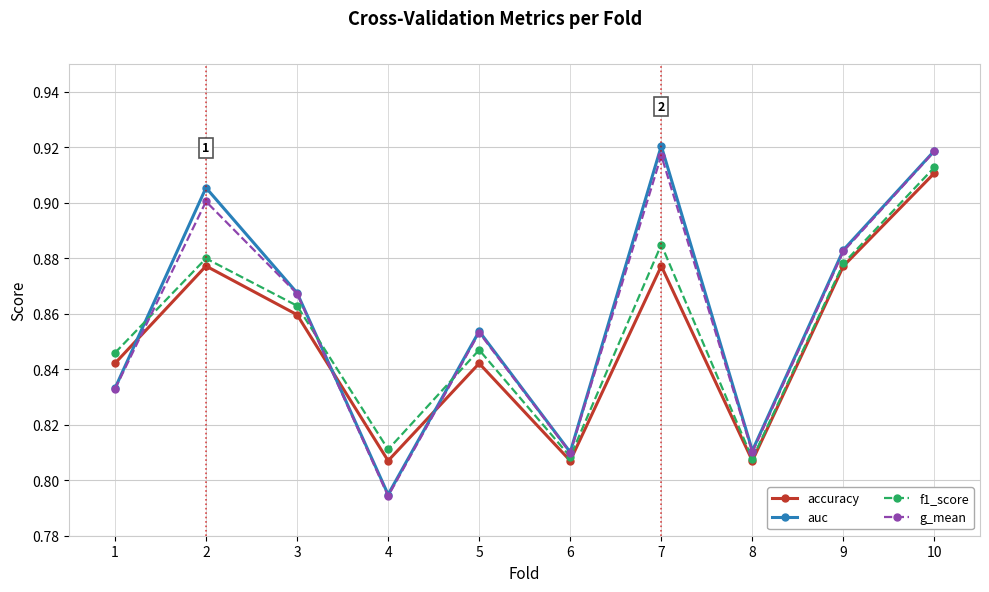

Which category has the highest value in the auc series?

7